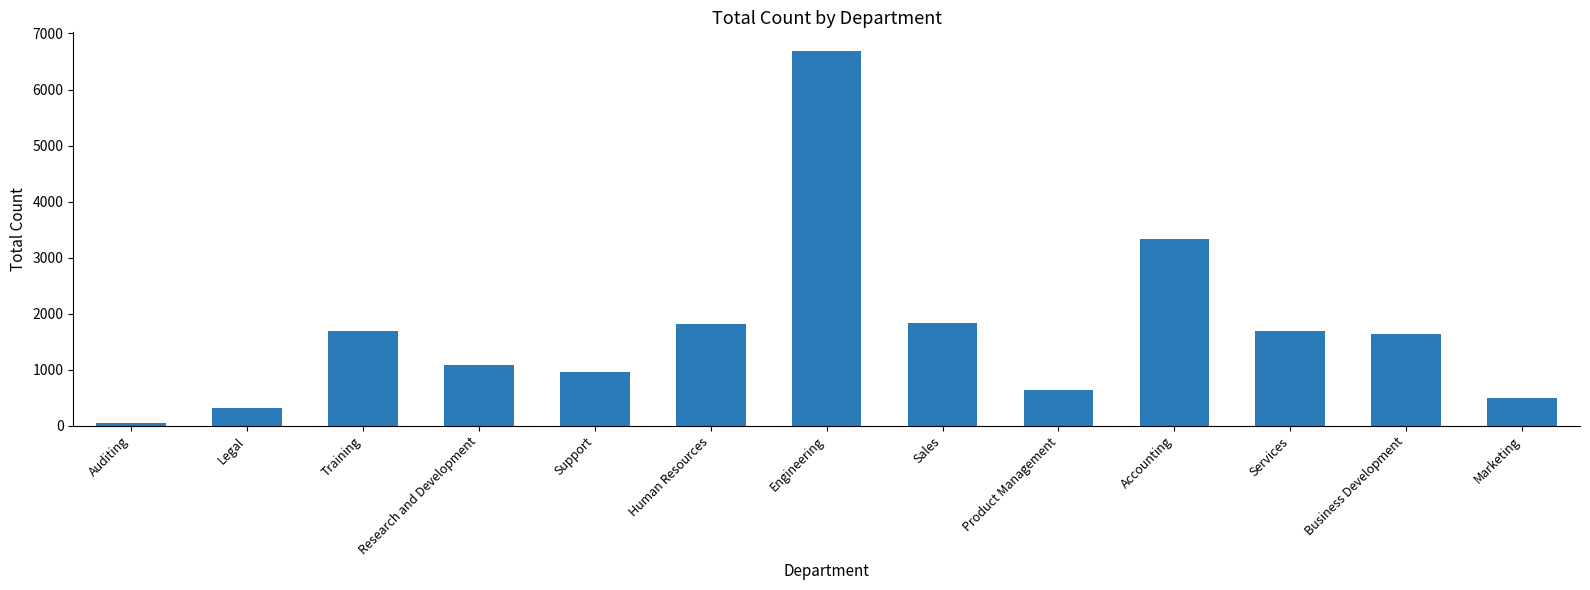

What position from the left is Engineering?

7